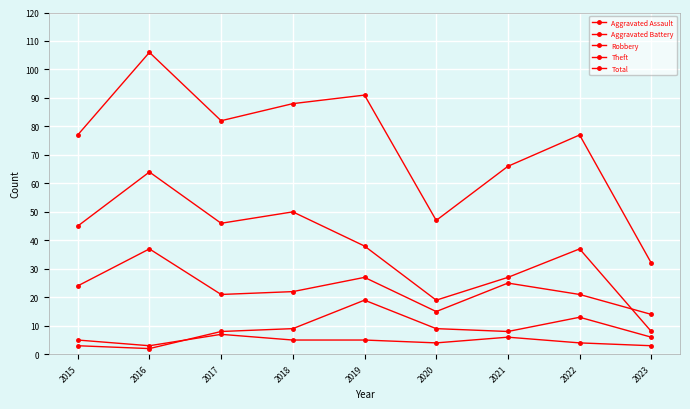

What is the value of the Total point at the 1st from the left?

77